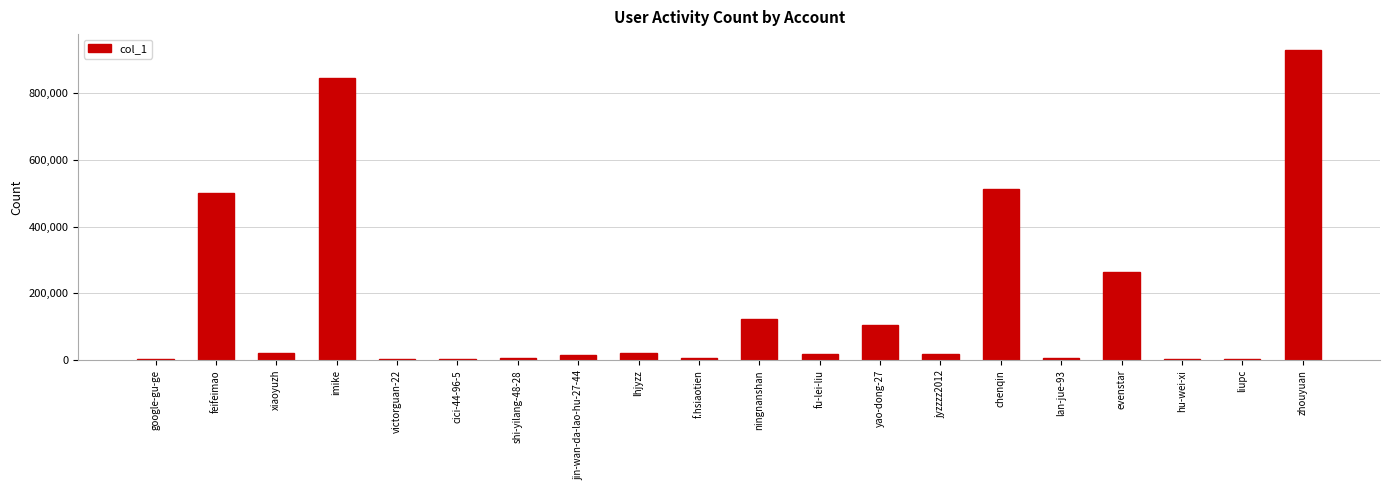

What is the sum of all values?

3414539